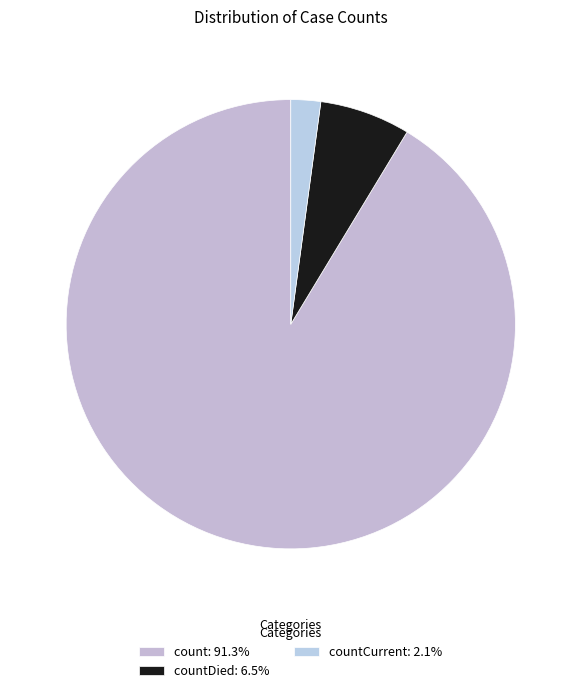

How many slices are in this pie chart?

3